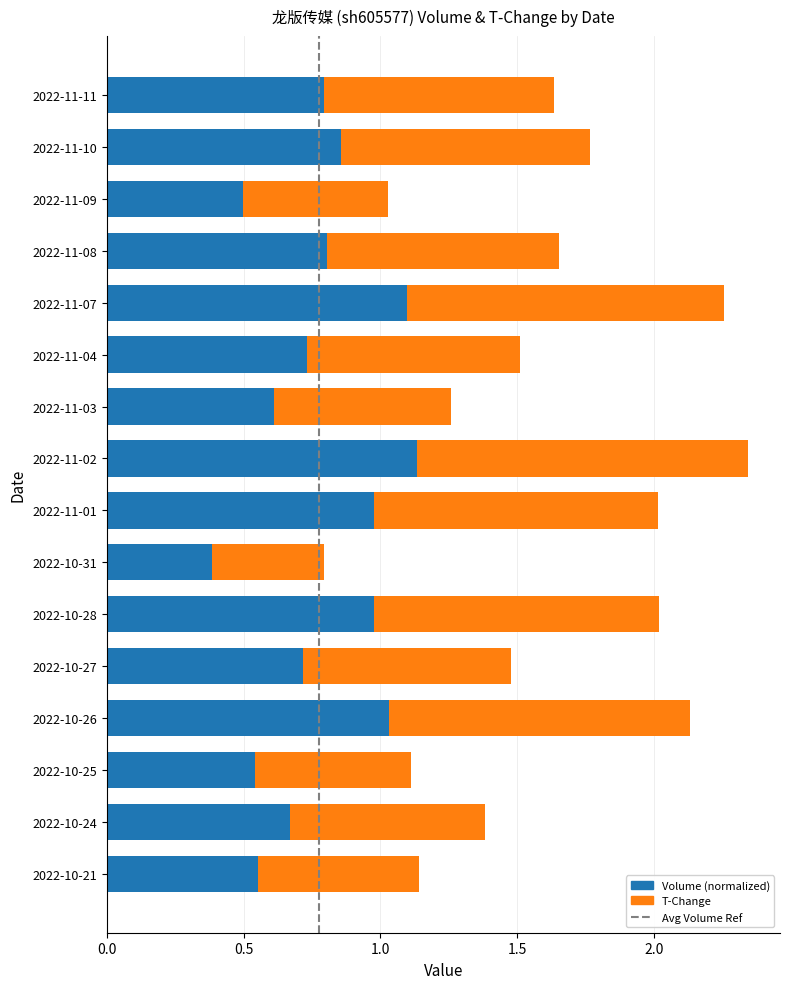

What is the lowest value of the Volume (normalized) series?

0.4